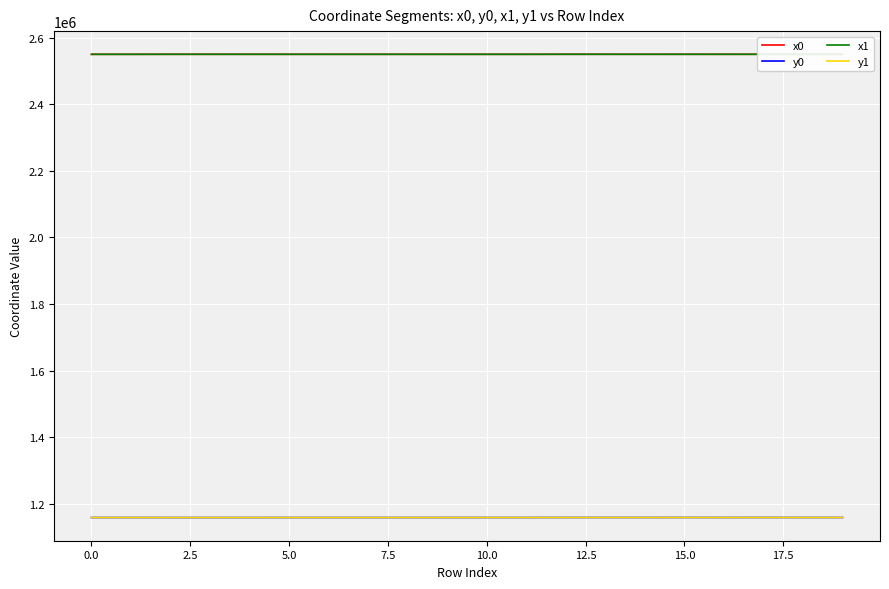

What is the smallest value displayed?

1158367.6